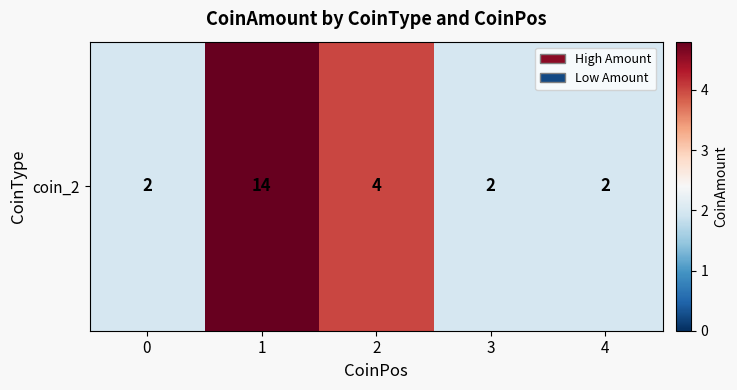

List the labels in order of value, smallest first.

0, 3, 4, 2, 1